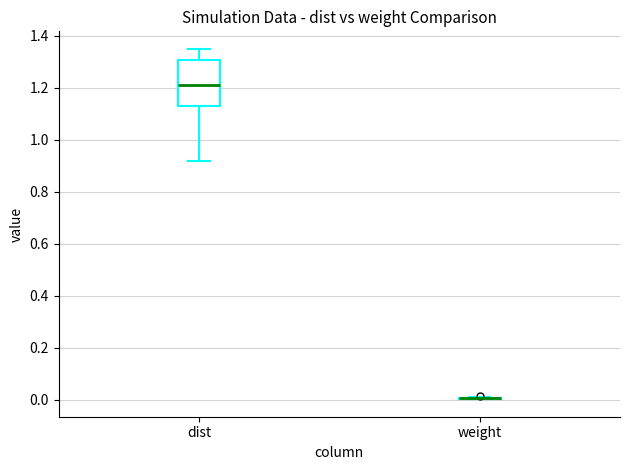

Reading left to right, read every box against the y-axis: the position of its median line, the range the box covers, and the ends of its whiskers. The values are not printed on the chart, so give them approximately, as read against the axis.

dist: median 1.22, box 1.12 to 1.30, whiskers 0.92 to 1.36
weight: box collapsed to a line at 0.00, whiskers 0.00 to 0.02